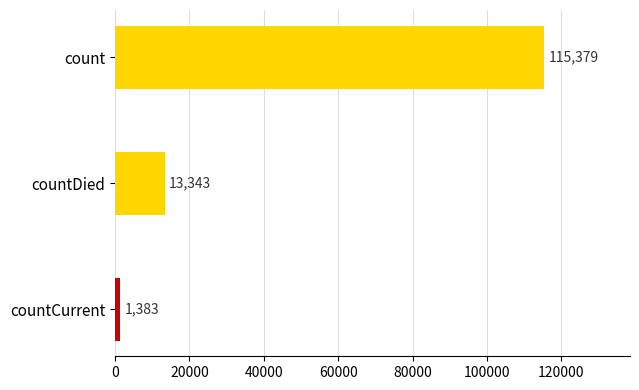

How many values are between 1383 and 115379?

3